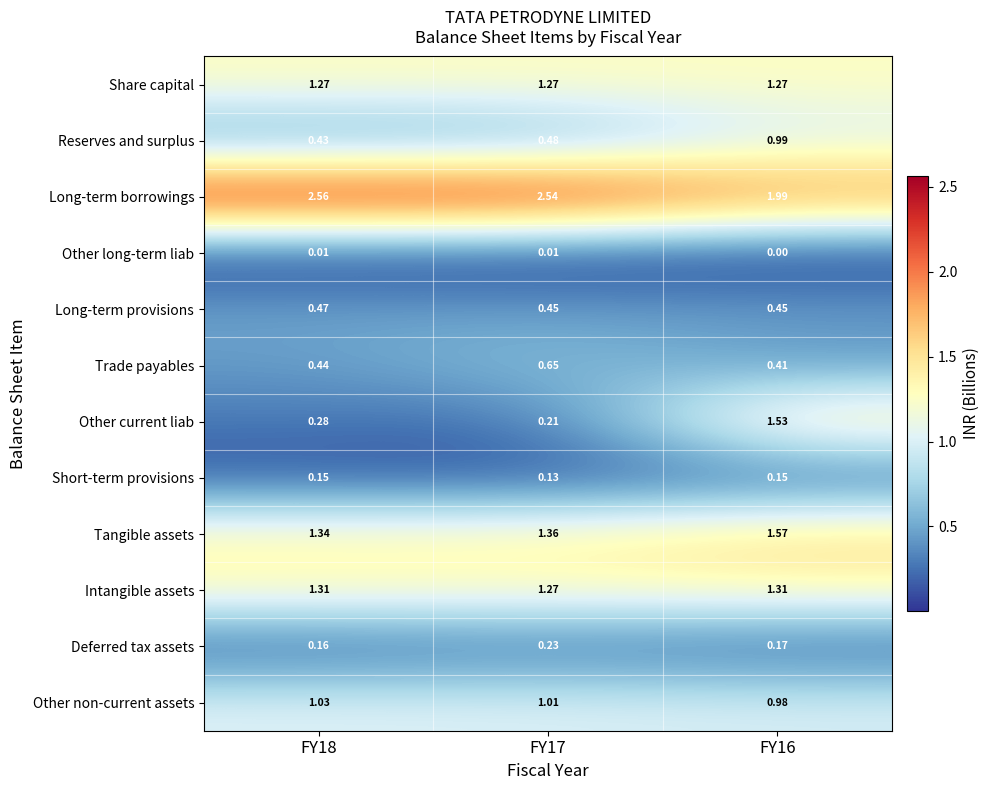

At how many categories does at least one series exceed 1?

3